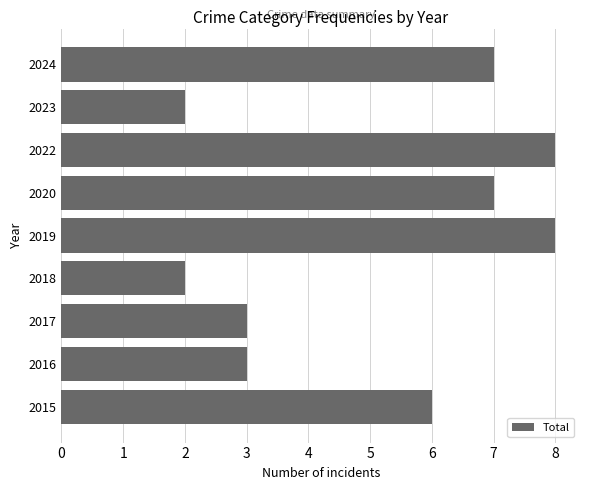

How many values are between 3 and 7?

5